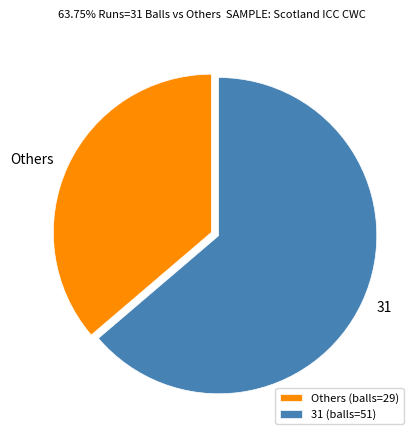

Does Others account for over 50% of the chart?

No